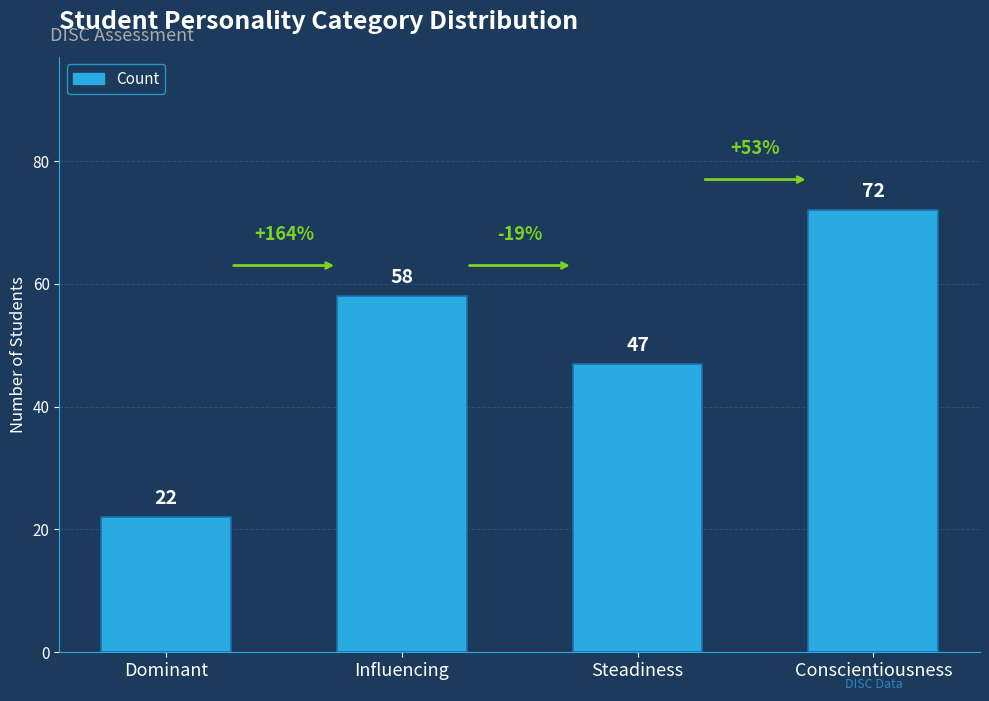

List the labels in order of value, smallest first.

Dominant, Steadiness, Influencing, Conscientiousness